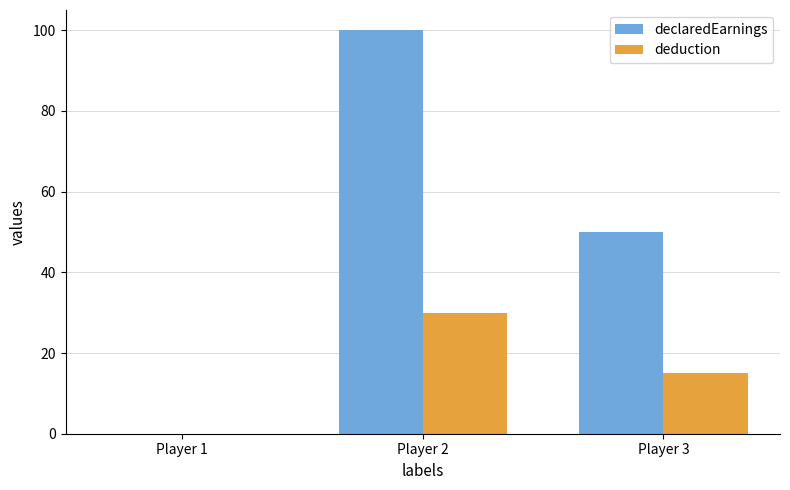

The value of declaredEarnings at Player 2 is 100. True or false?

True